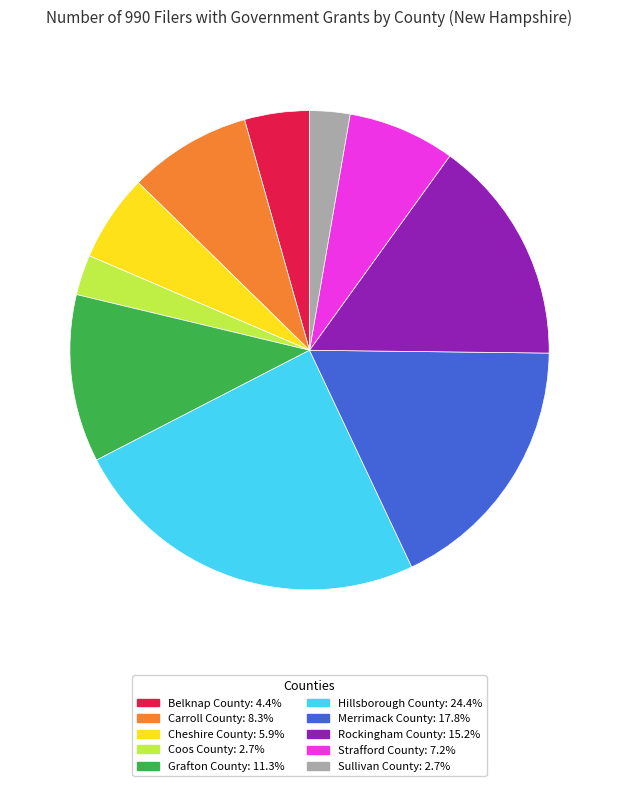

Is the sum of Cheshire County and Grafton County greater than half?

No